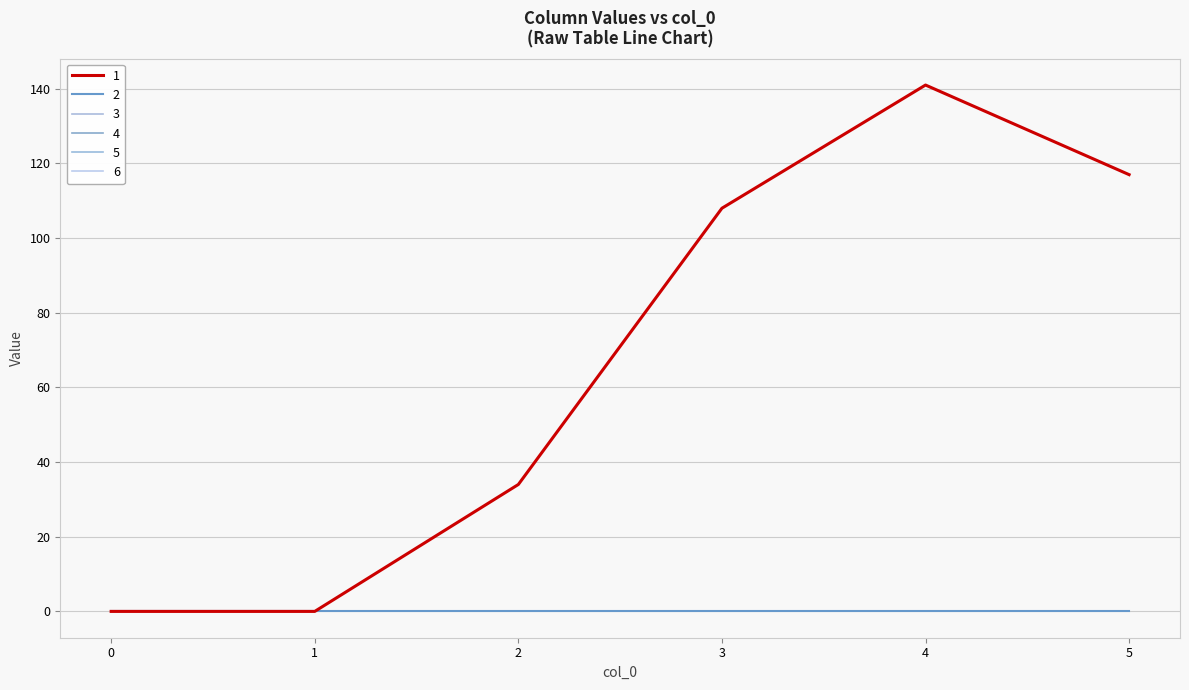

Rank the categories by 3 value from lowest to highest.

0, 1, 2, 3, 4, 5